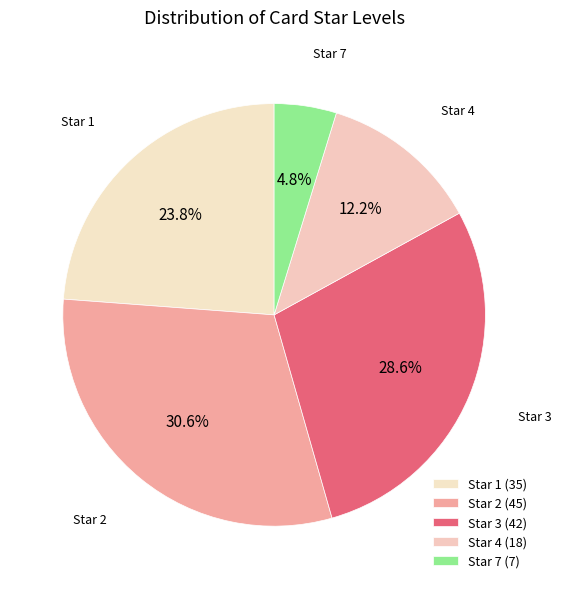

What is the total percentage of Star 7 and Star 2?

35.4%